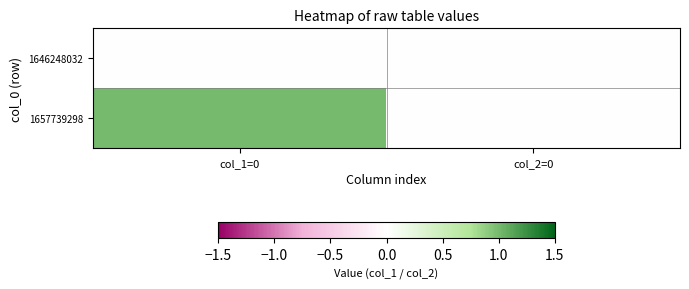

What is the spread (max minus min) of values at col_1=0?

1